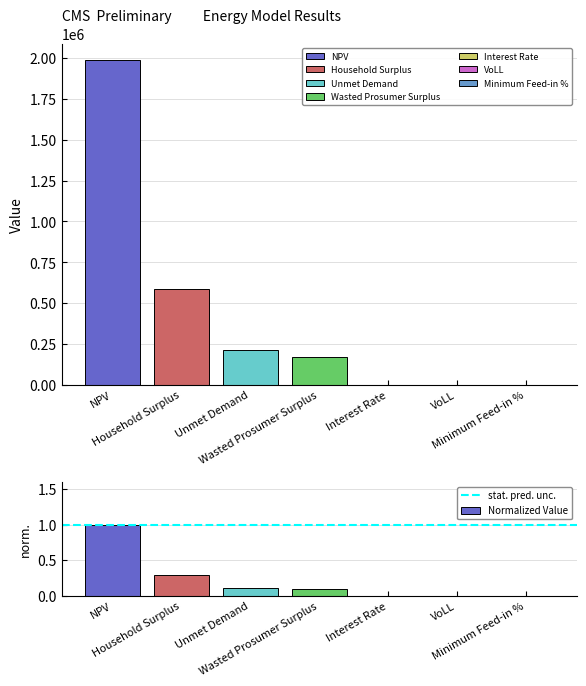

Reading left to right, extract all data points from this chart.

NPV=1987404.2	Household Surplus=588545.4	Unmet Demand=214704.2	Wasted Prosumer Surplus=173398.7	Interest Rate=0.1	VoLL=0.7	Minimum Feed-in %=0.6